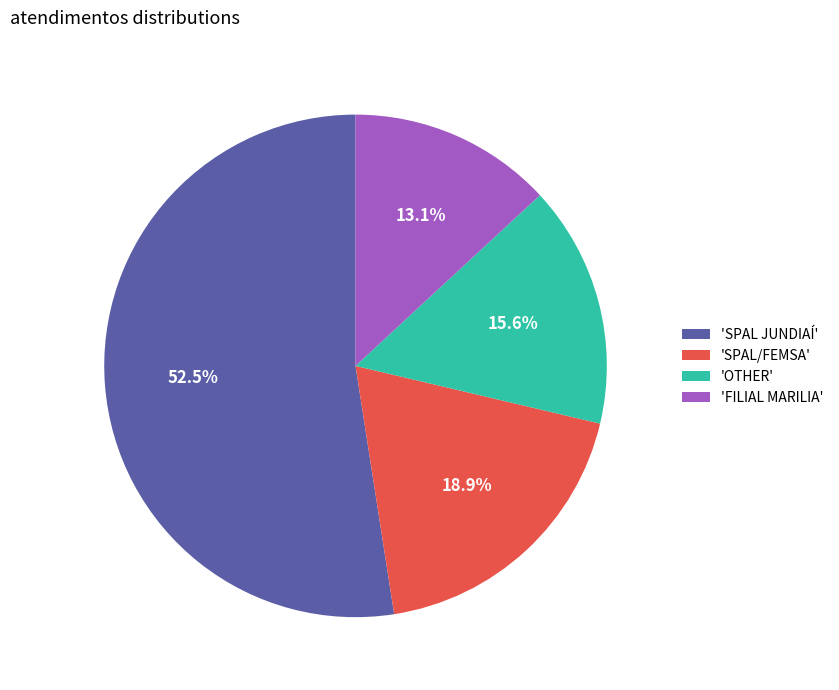

What is the total percentage of 'OTHER' and 'SPAL JUNDIAÍ'?

68.0%